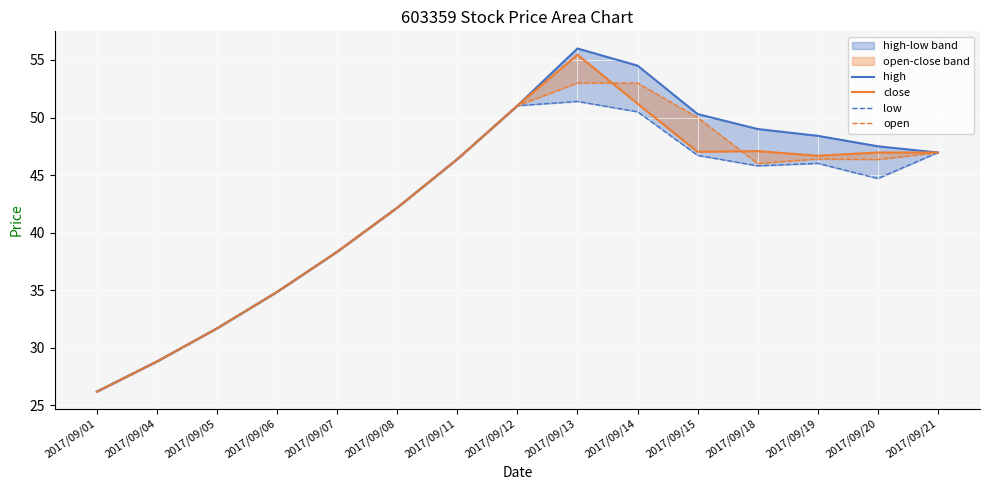

The close series shows 12.4 at 2017/09/01. True or false?

False